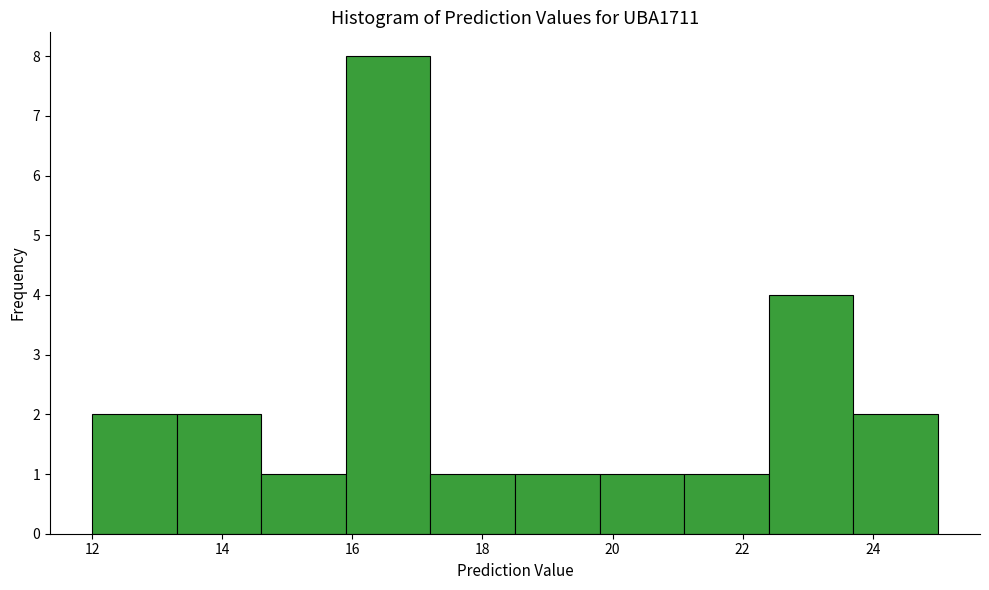

Which range on the x-axis has the tallest bar?

15.9 to 17.2